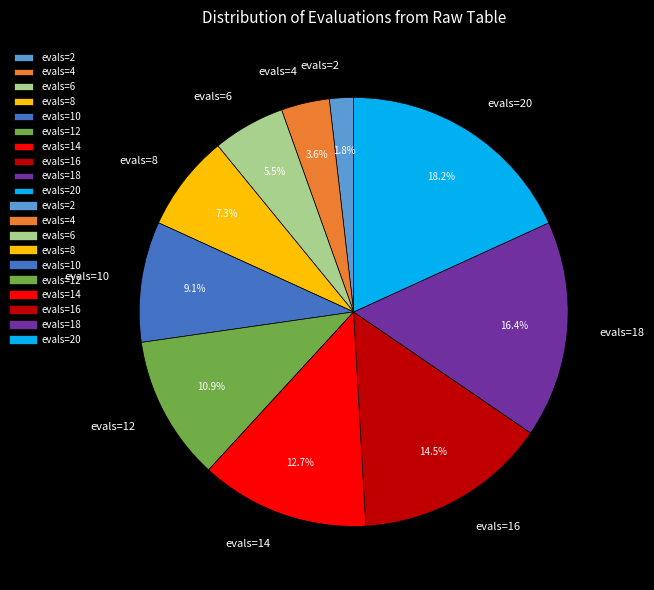

Rank the categories by value from highest to lowest.

evals=20, evals=18, evals=16, evals=14, evals=12, evals=10, evals=8, evals=6, evals=4, evals=2